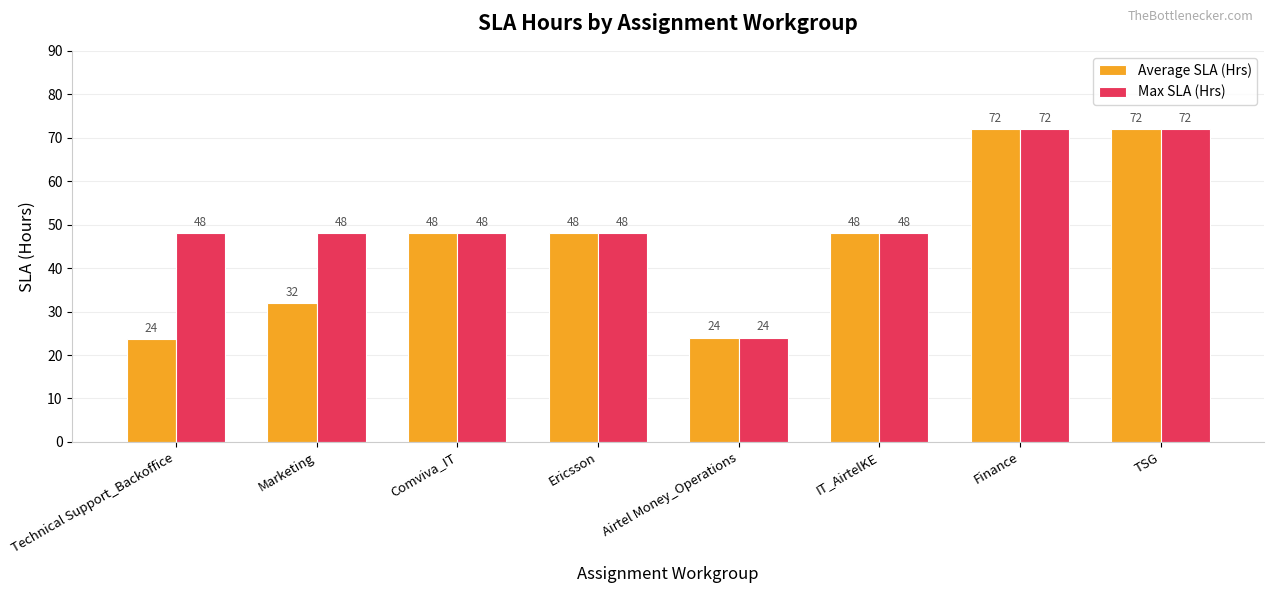

How many series are shown in this chart?

2